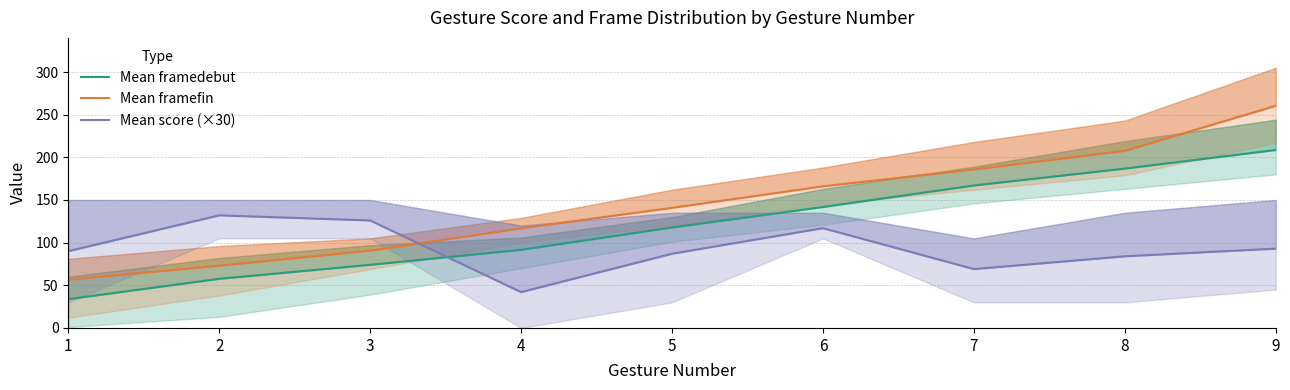

How many intersections are there between Mean framedebut and Mean score (×30)?

1